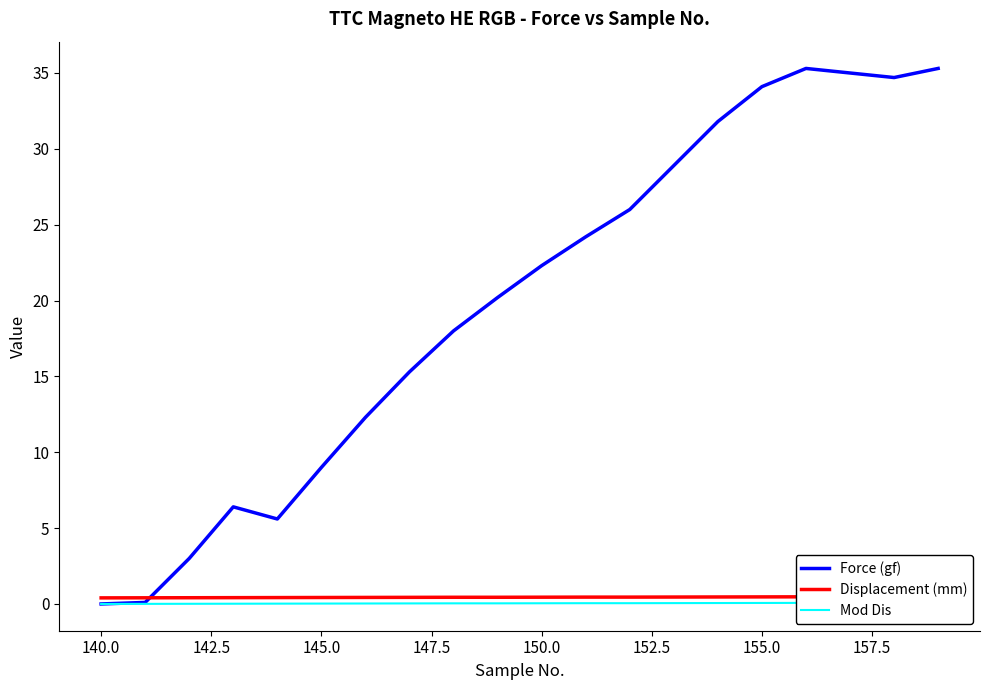

What is the highest value of the Force (gf) series?

35.3